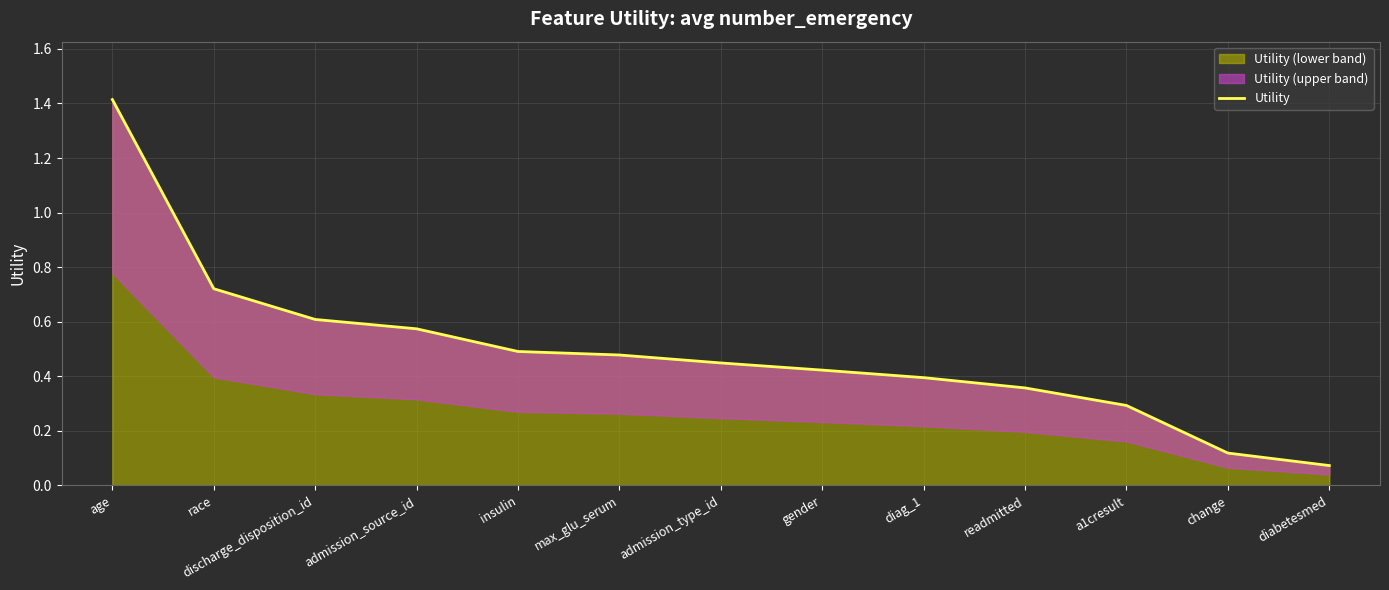

What is the difference between the maximum and minimum values?

1.3